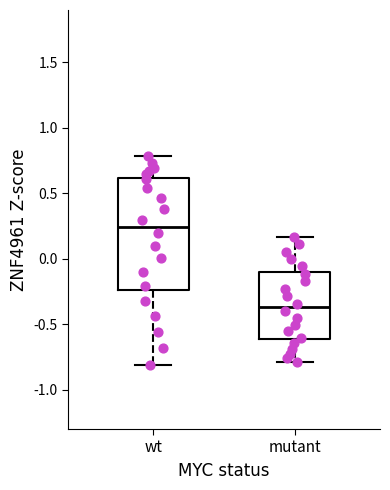

Reading left to right, transcribe this box plot: for each box, give where its median line is, the range the box spans, and where its two whiskers end, as read against the y-axis. The values are not printed on the chart, so give them approximately, as read against the axis.

wt: median 0.25, box -0.25 to 0.60, whiskers -0.80 to 0.80
mutant: median -0.35, box -0.60 to -0.10, whiskers -0.80 to 0.15